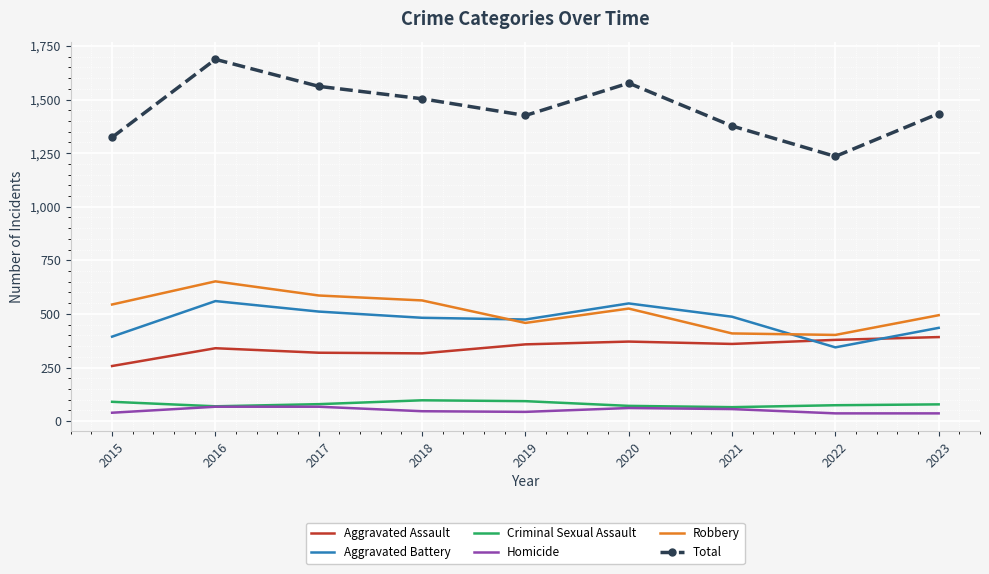

True or false: Criminal Sexual Assault and Robbery cross at least once.

False